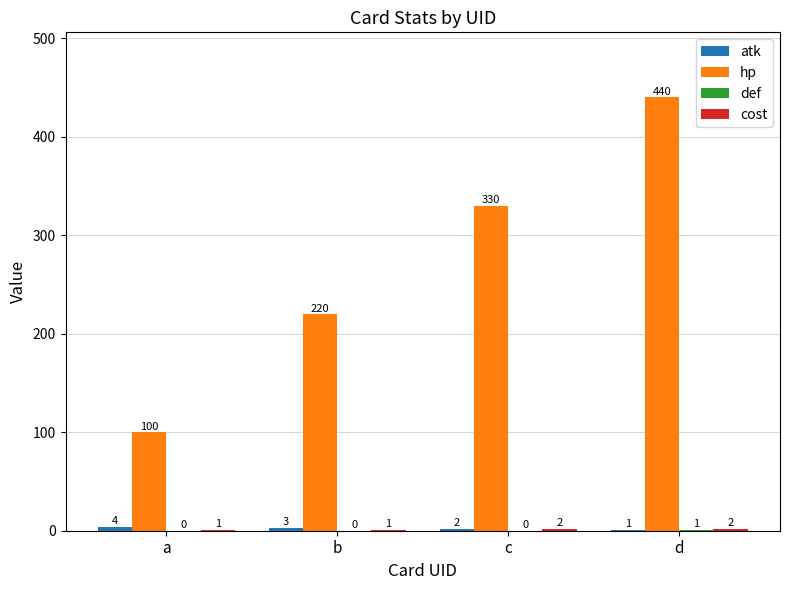

What is the sum of the hp values at d and a?

540